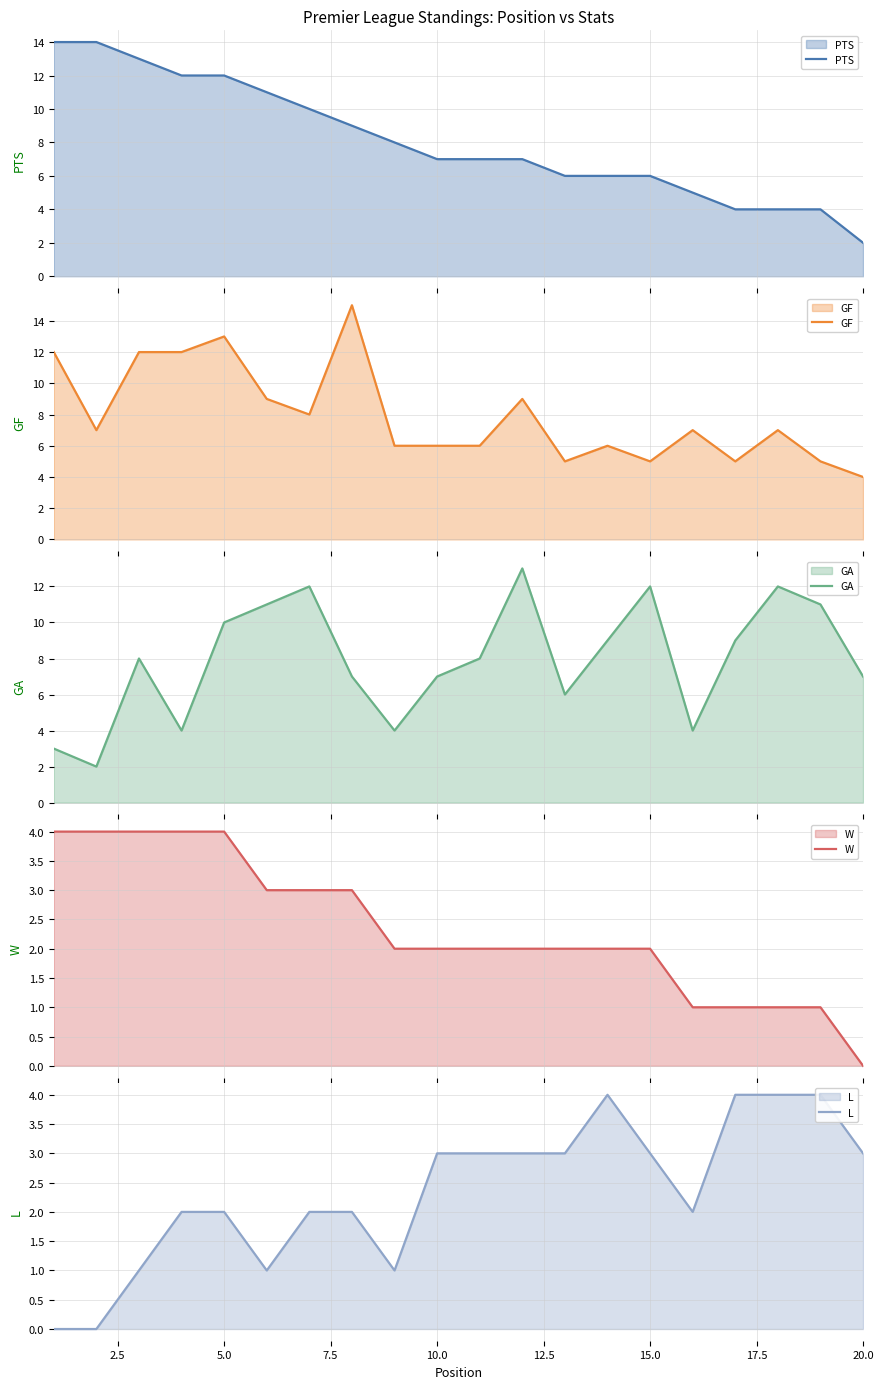

How many data points in GA are less than 8?

9